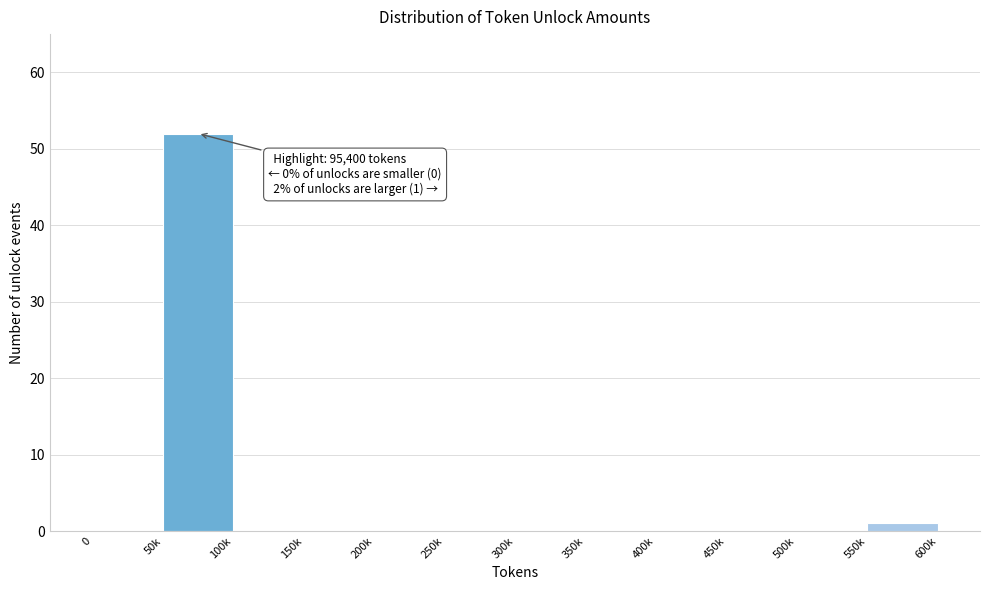

Reading left to right, transcribe all the data shown in this chart.

0=0	50k=52	100k=0	150k=0	200k=0	250k=0	300k=0	350k=0	400k=0	450k=0	500k=0	550k=1